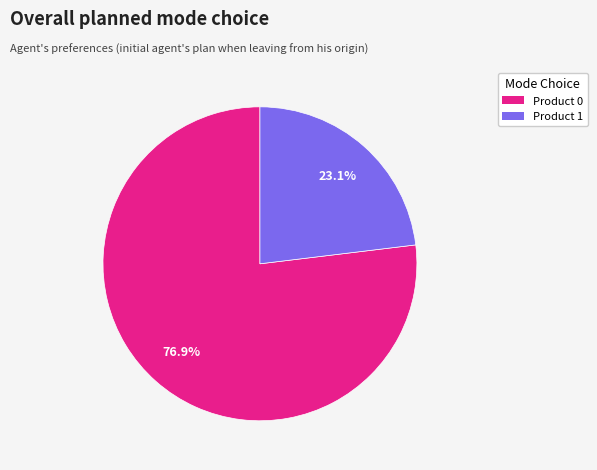

Which slice is the smallest?

Product 1